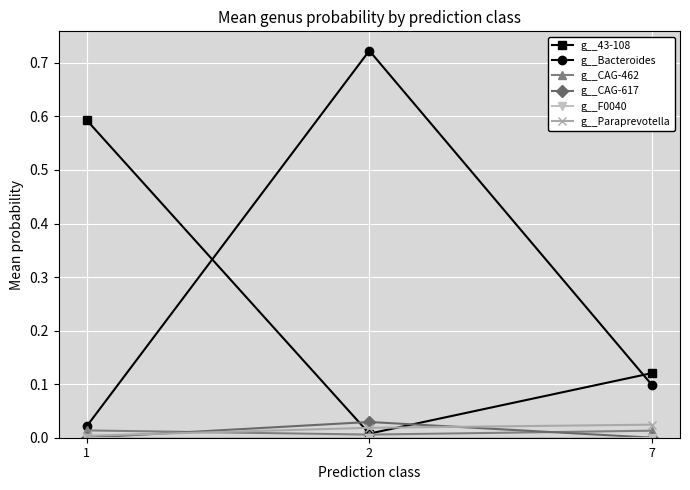

True or false: g__Bacteroides has a value of 0.1 at 7.

True